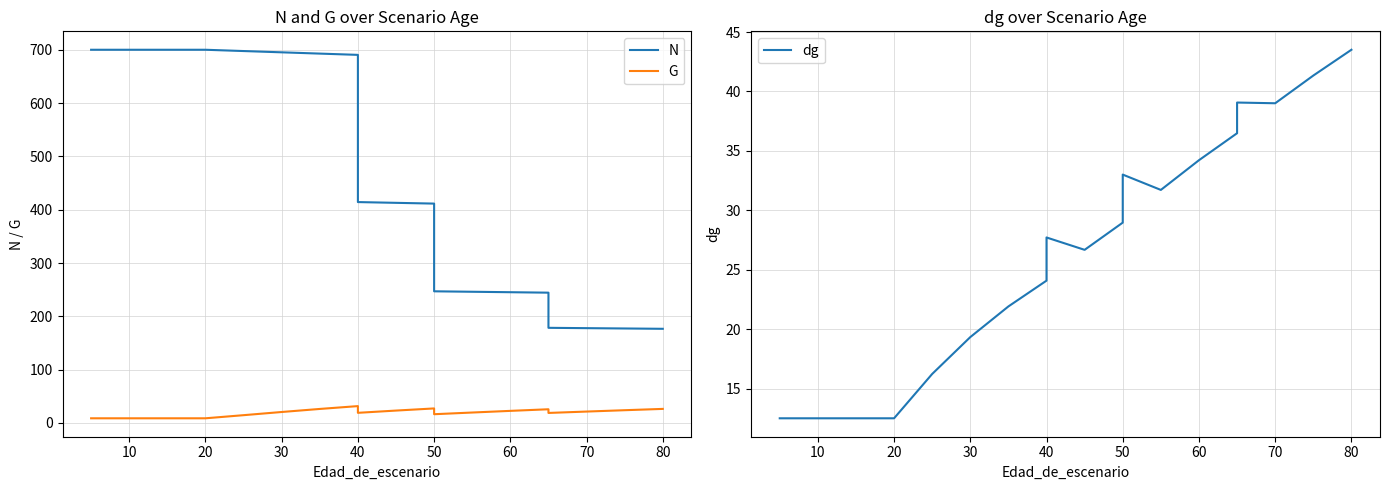

What is the difference between the maximum and minimum values in the dg series?

31.0